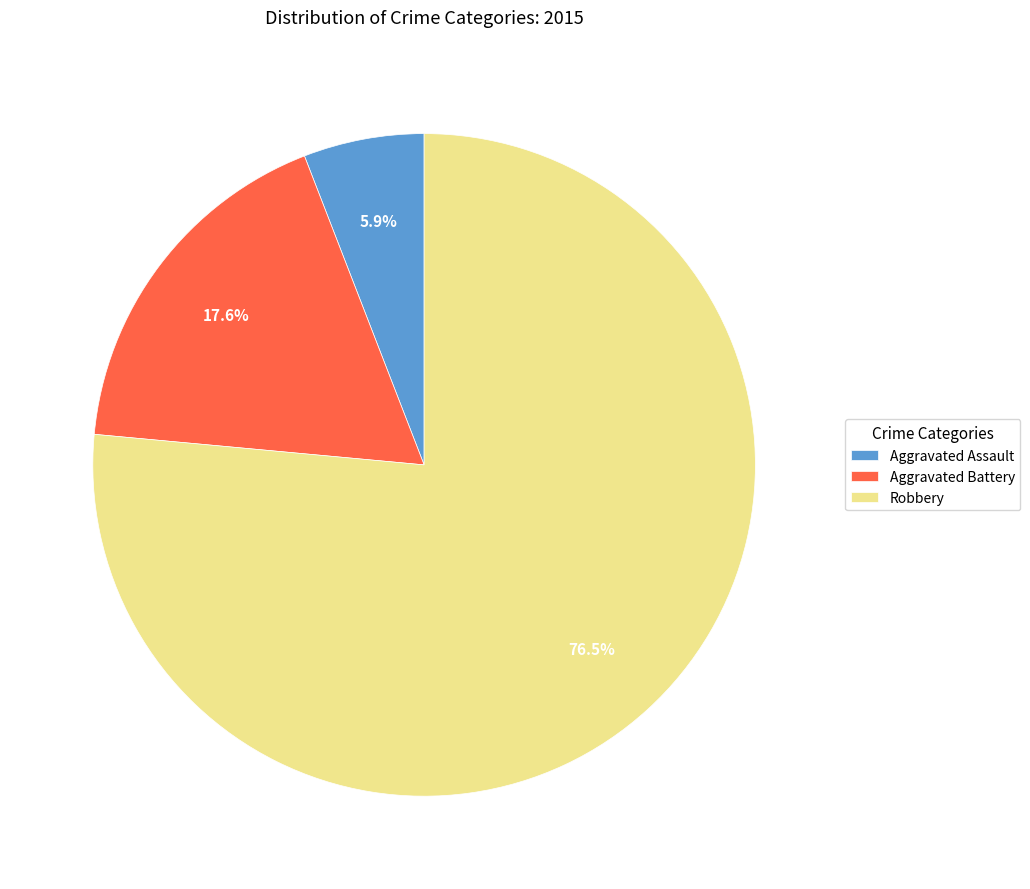

How many slices are in this pie chart?

3